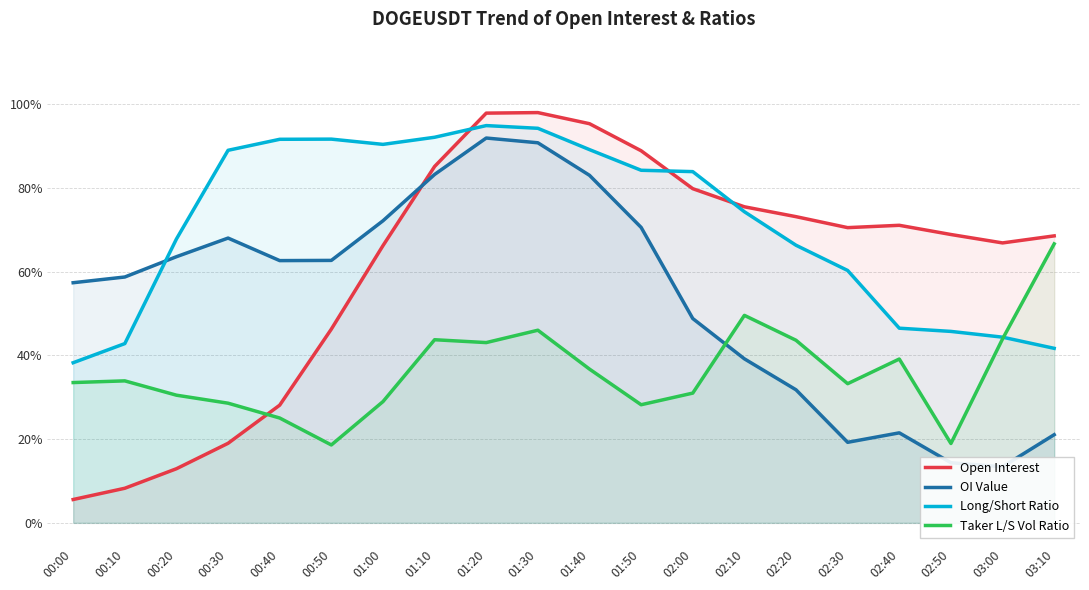

How many lines are shown in the chart?

4